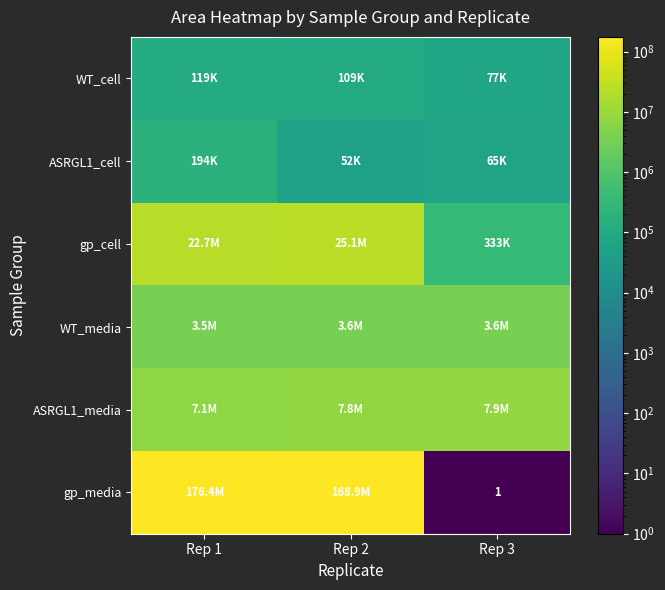

What is the minimum value shown in the chart?

1